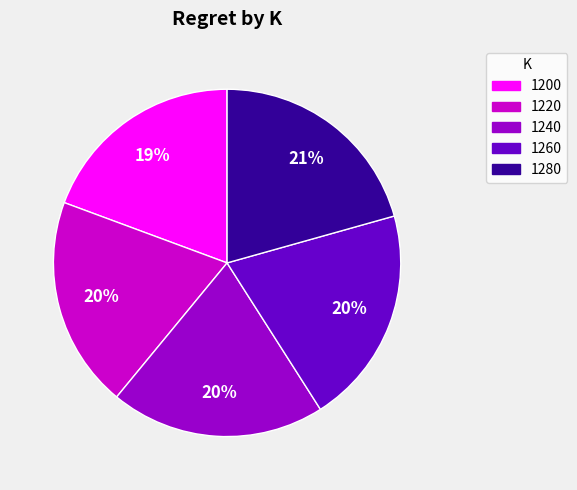

What is the ratio of the value at 1240 to the value at 1280?

1.0